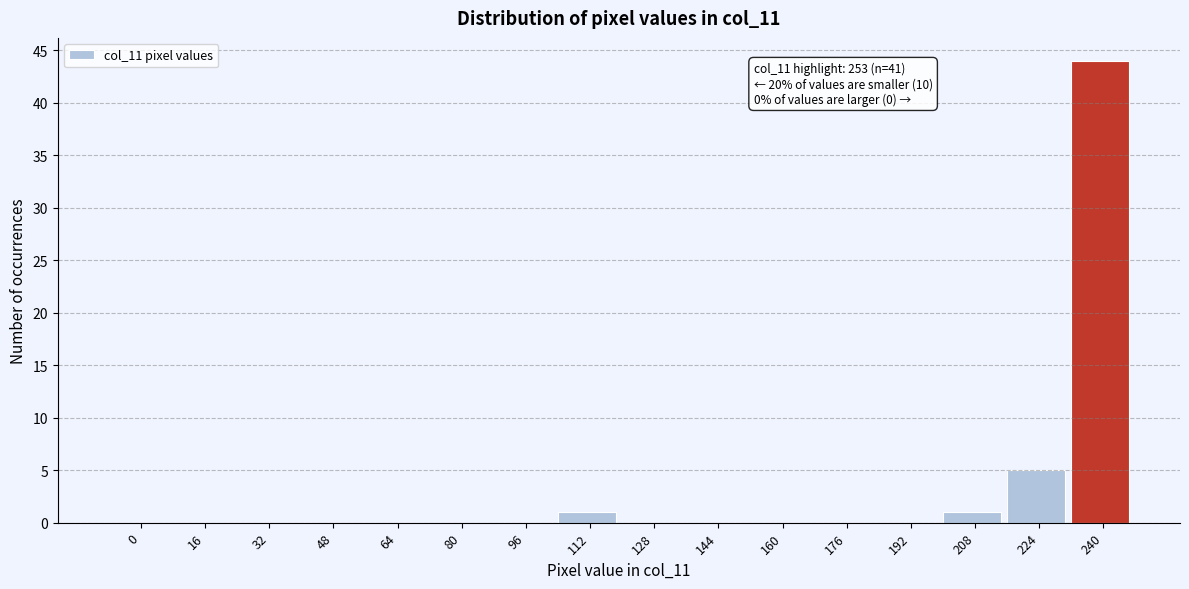

Reading right to left, transcribe all the data shown in this chart.

240=44	224=5	208=1	192=0	176=0	160=0	144=0	128=0	112=1	96=0	80=0	64=0	48=0	32=0	16=0	0=0